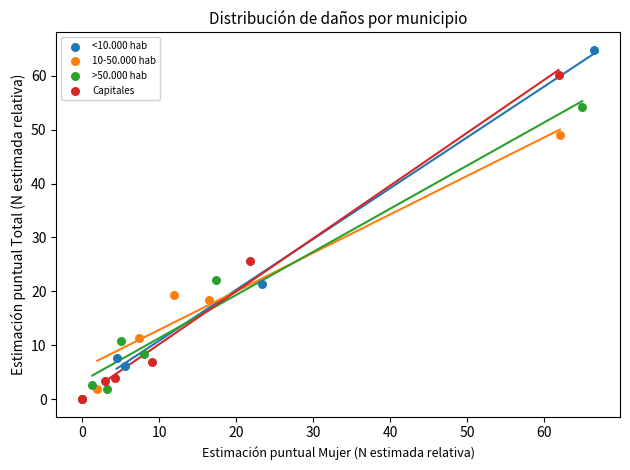

Which series reaches the maximum Y coordinate?

<10.000 hab